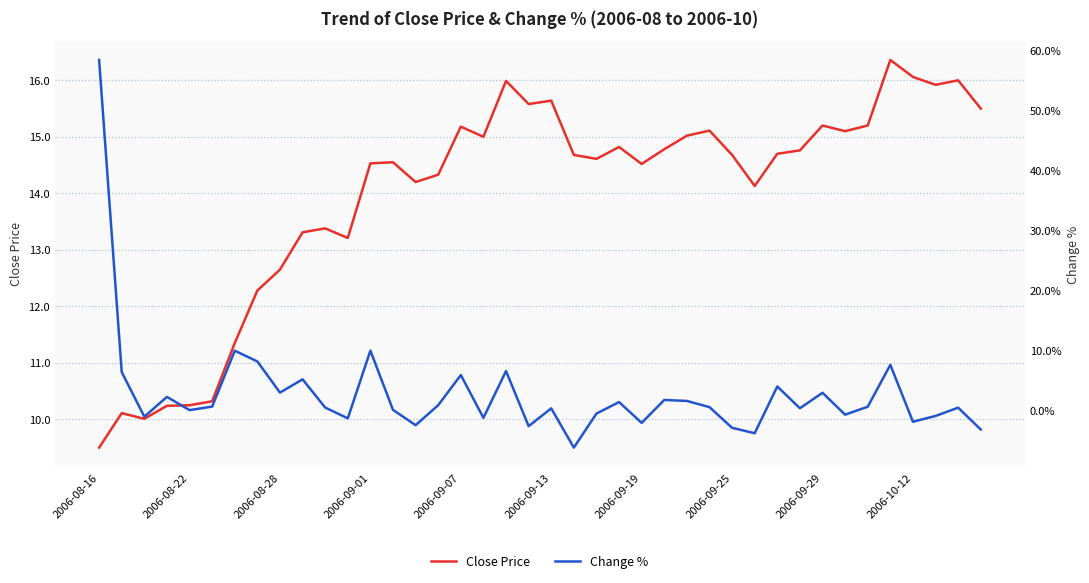

Is this an area chart (filled region under the line)?

No